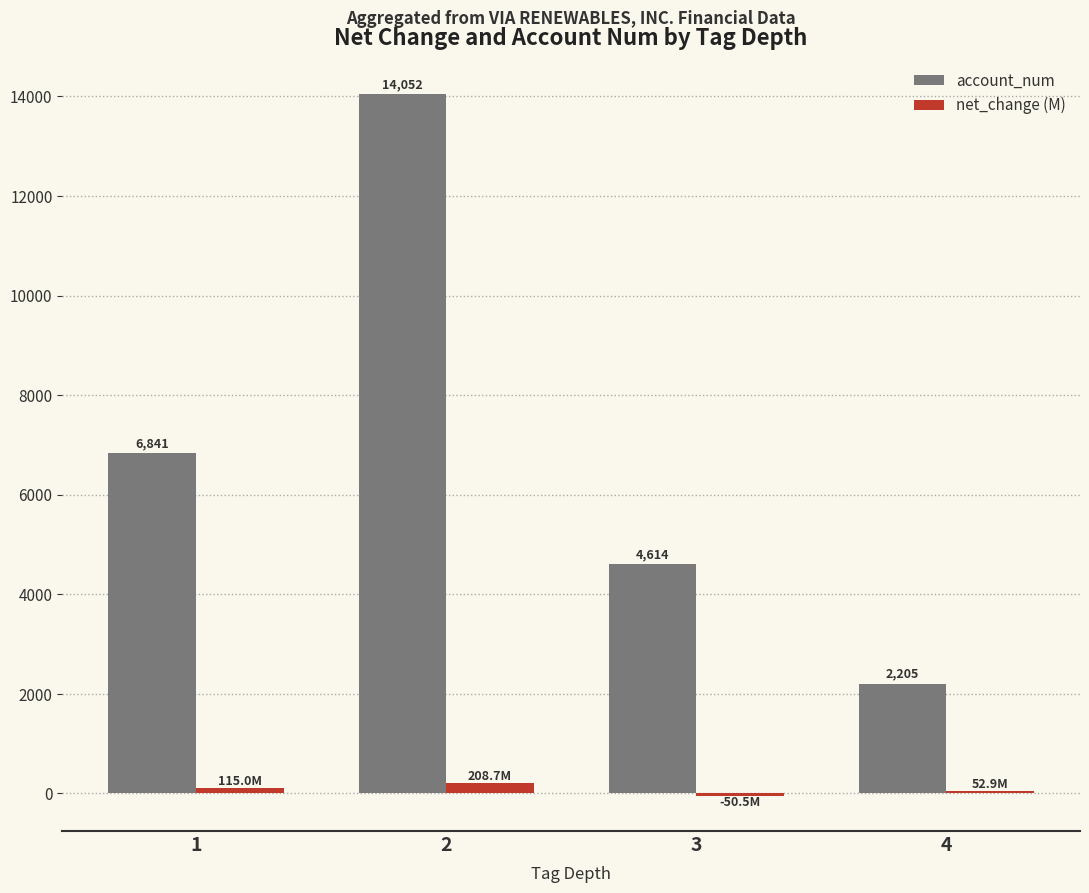

At how many categories does at least one series exceed 1602?

4